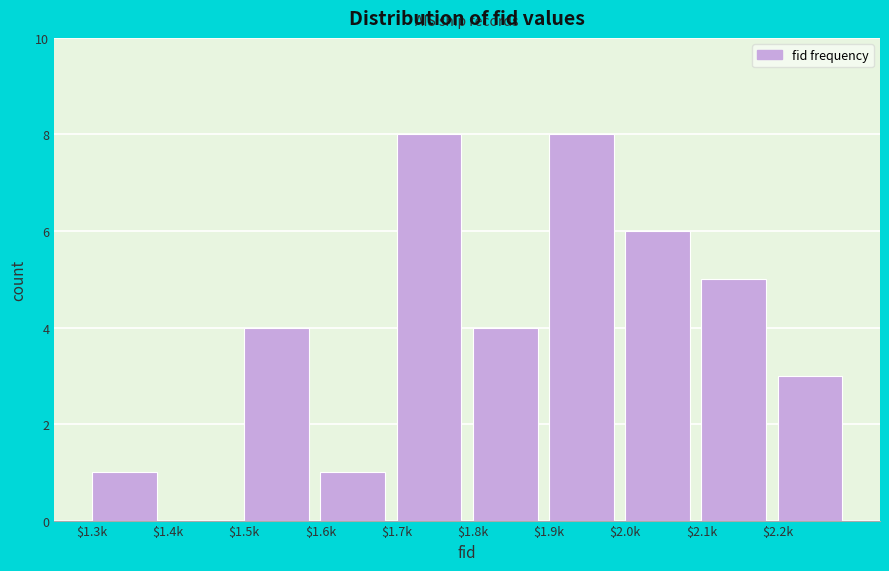

The value at $1.3k is 1. True or false?

True